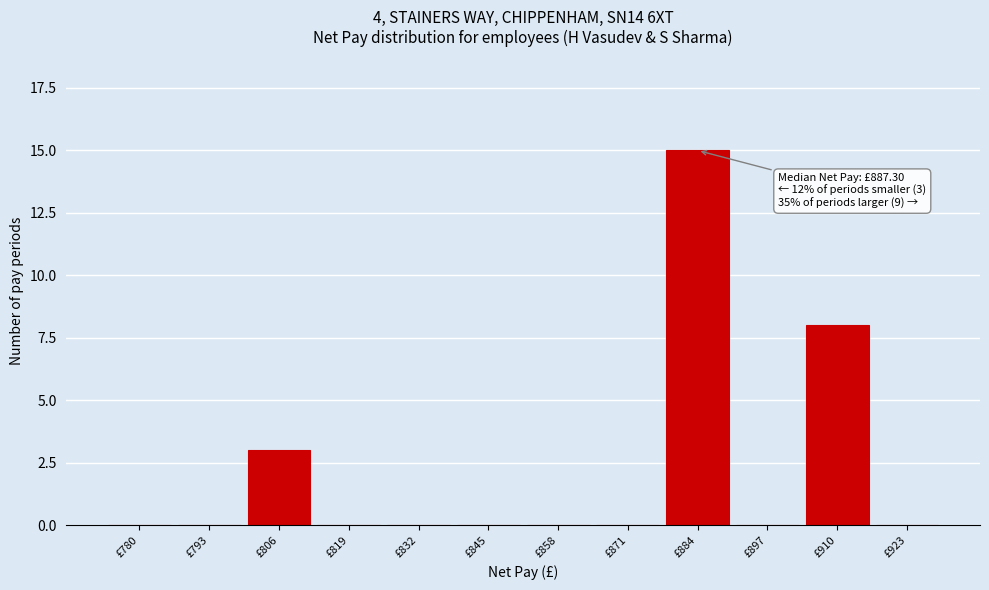

Reading left to right, what are all the values shown in this chart?

£780=0	£793=0	£806=3	£819=0	£832=0	£845=0	£858=0	£871=0	£884=15	£897=0	£910=8	£923=0